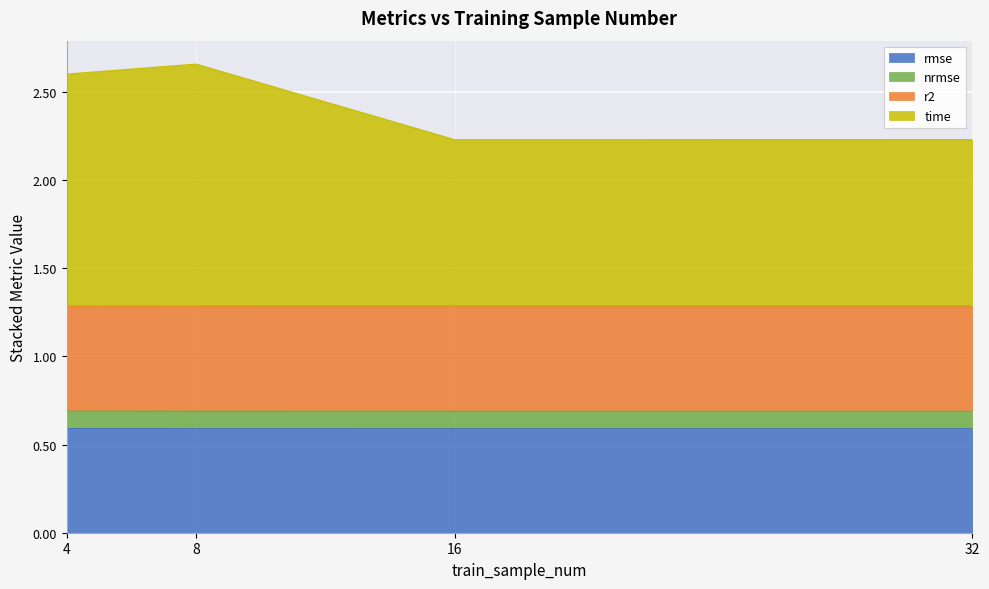

Between 4 and 8, which series saw the biggest shift?

time